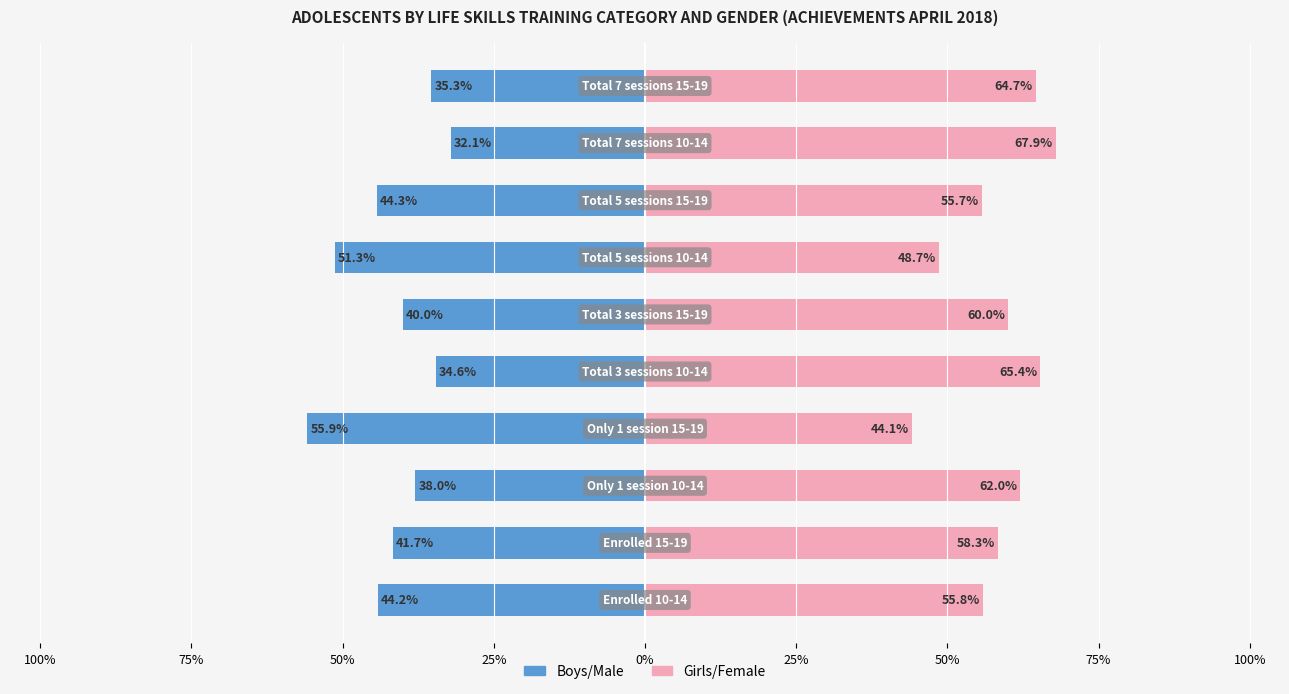

At how many categories does at least one series exceed 41?

10